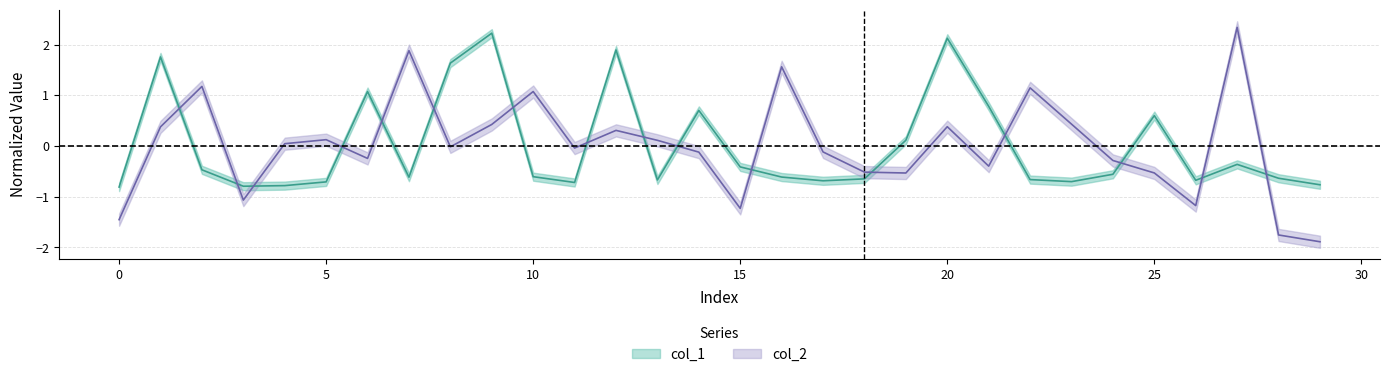

At which category does col_1 reach its first local valley?

3